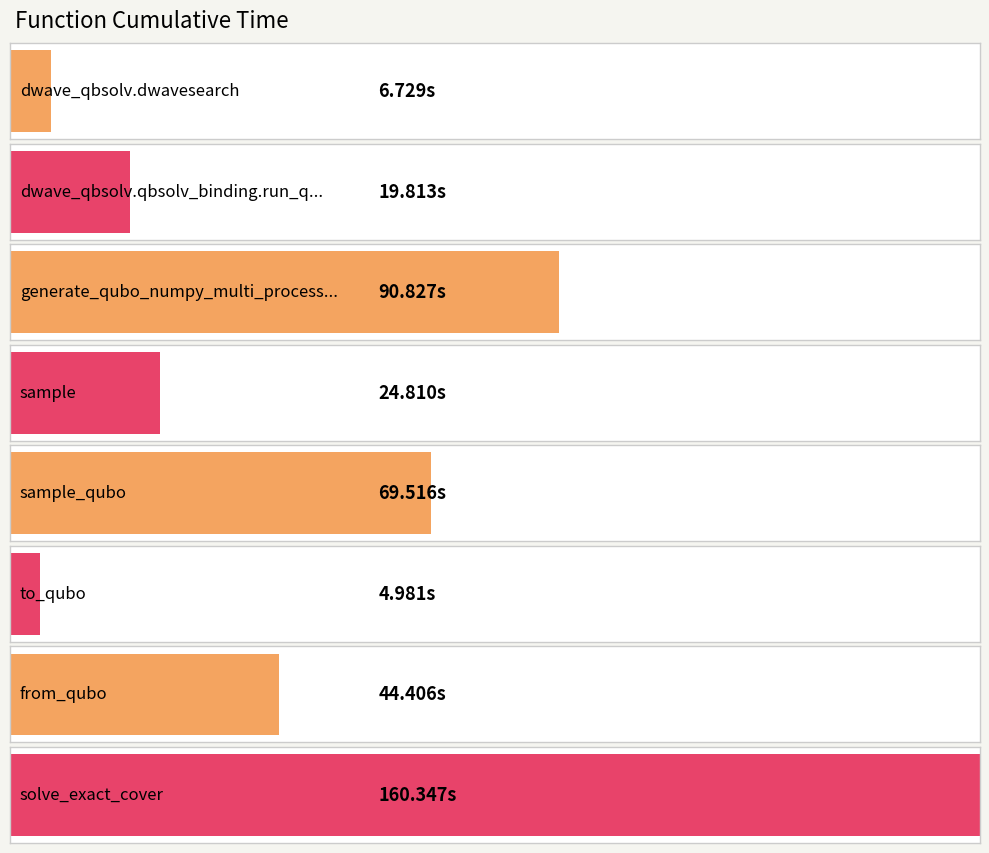

What is the change in value from dwave_qbsolv.qbsolv_binding.run_qbsolv to sample_qubo?

+49.7